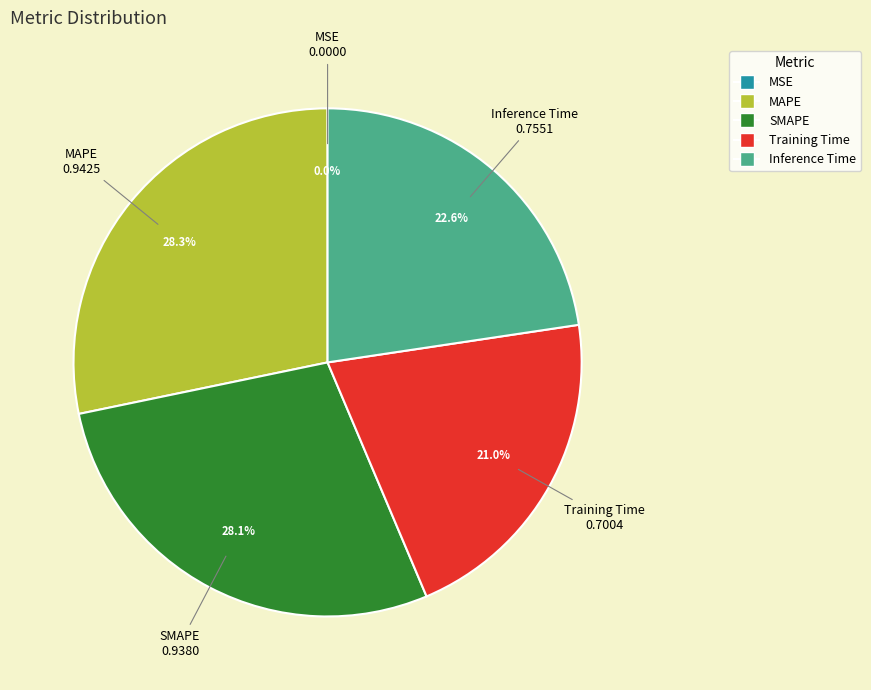

What percentage is the Training Time slice, to the nearest percent?

21%